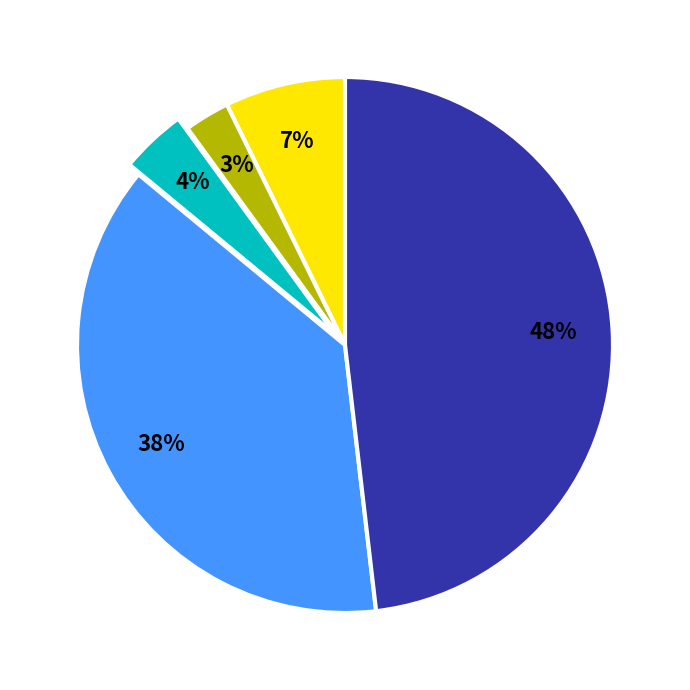

Does any single category account for the majority?

No